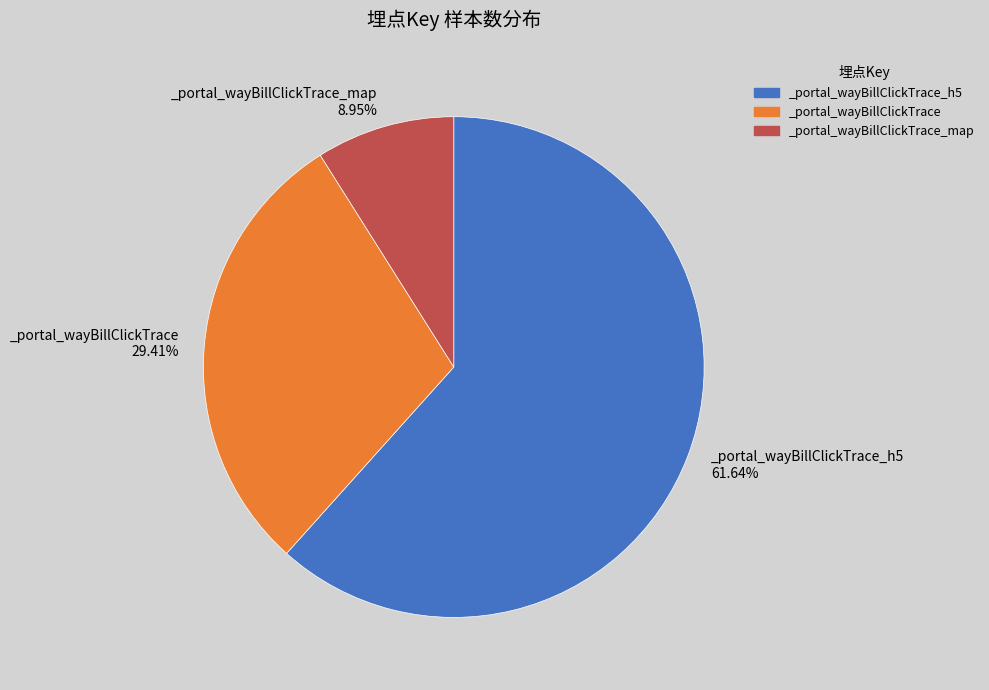

Which has a higher value, _portal_wayBillClickTrace or _portal_wayBillClickTrace_h5?

_portal_wayBillClickTrace_h5